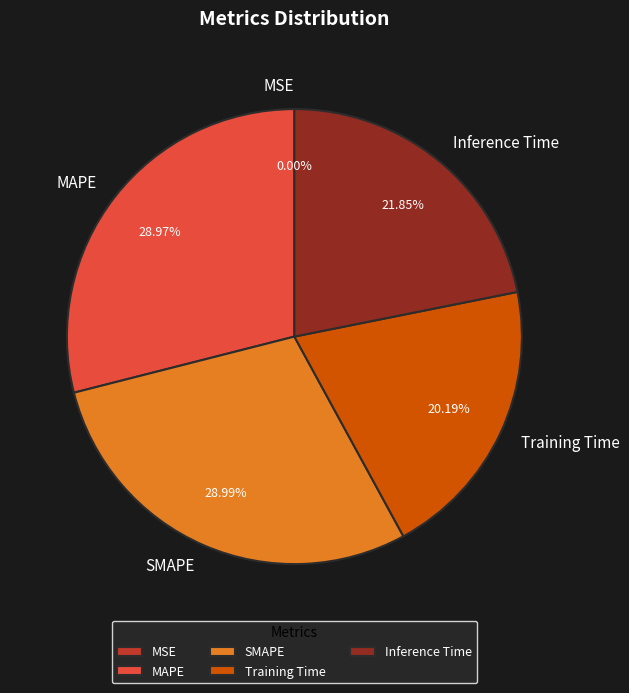

Between Training Time and Inference Time, which is larger?

Inference Time